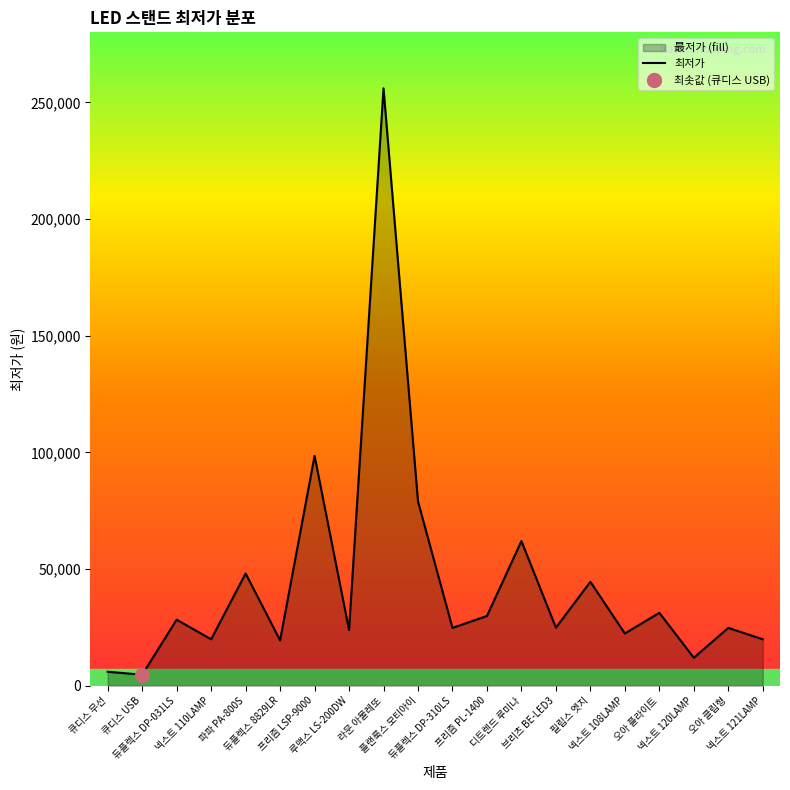

What is the sum of all values?

880418